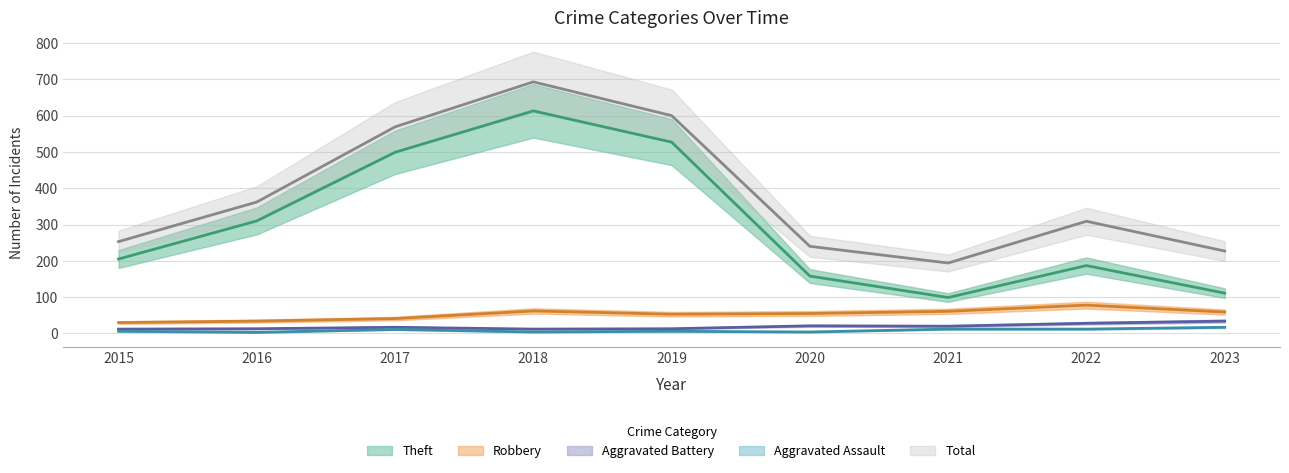

True or false: Aggravated Battery has more than 2 points higher than both neighbors.

False